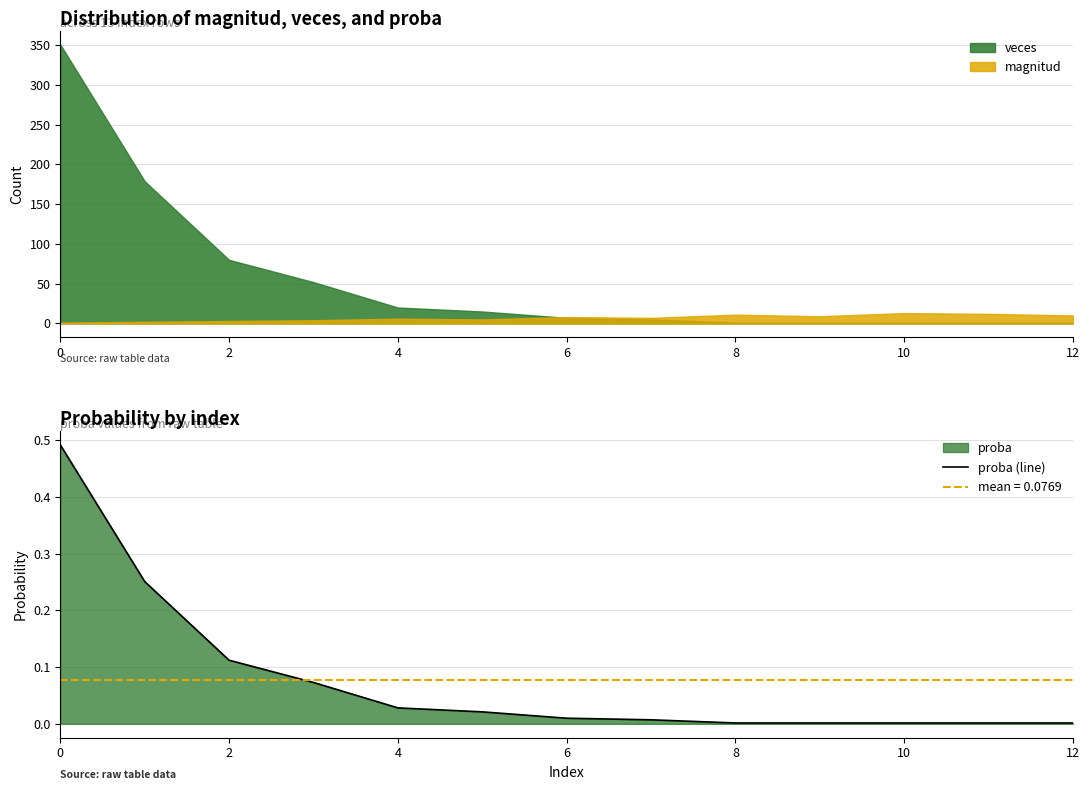

Is it true that magnitud equals 11 at 8?

True